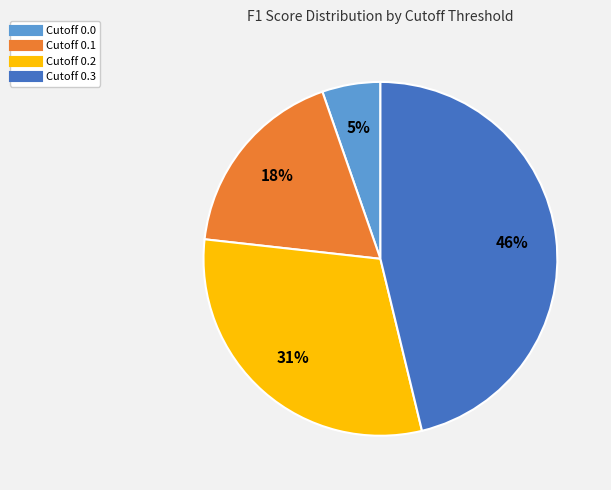

To the nearest percent, what percentage of the pie is Cutoff 0.3?

46%